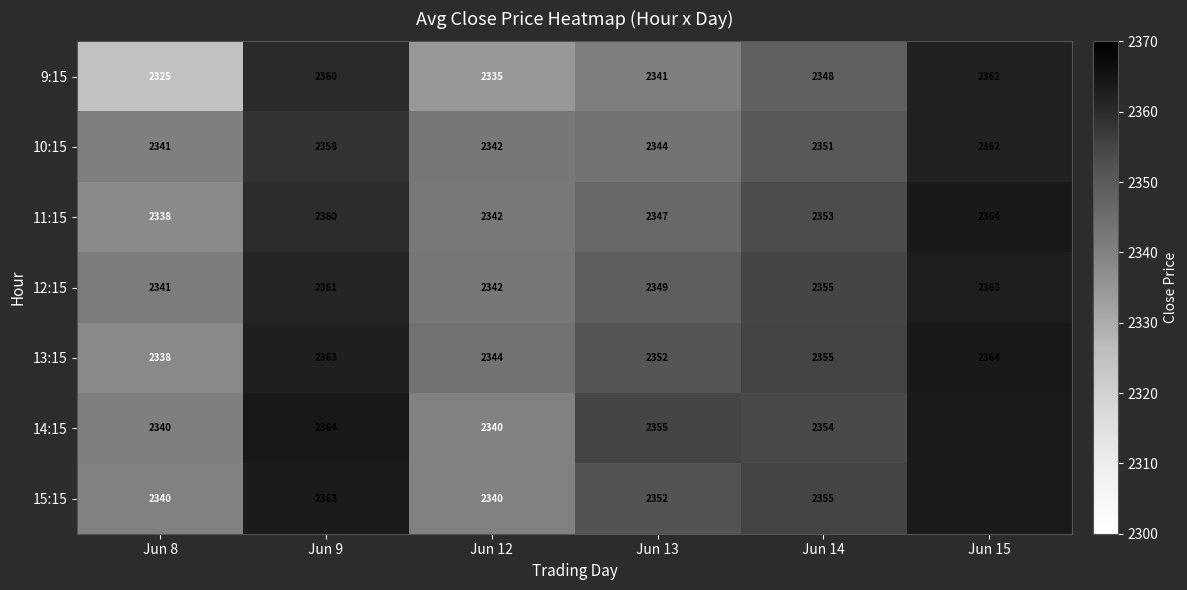

What is the difference between the maximum and minimum values in the 9:15 series?

37